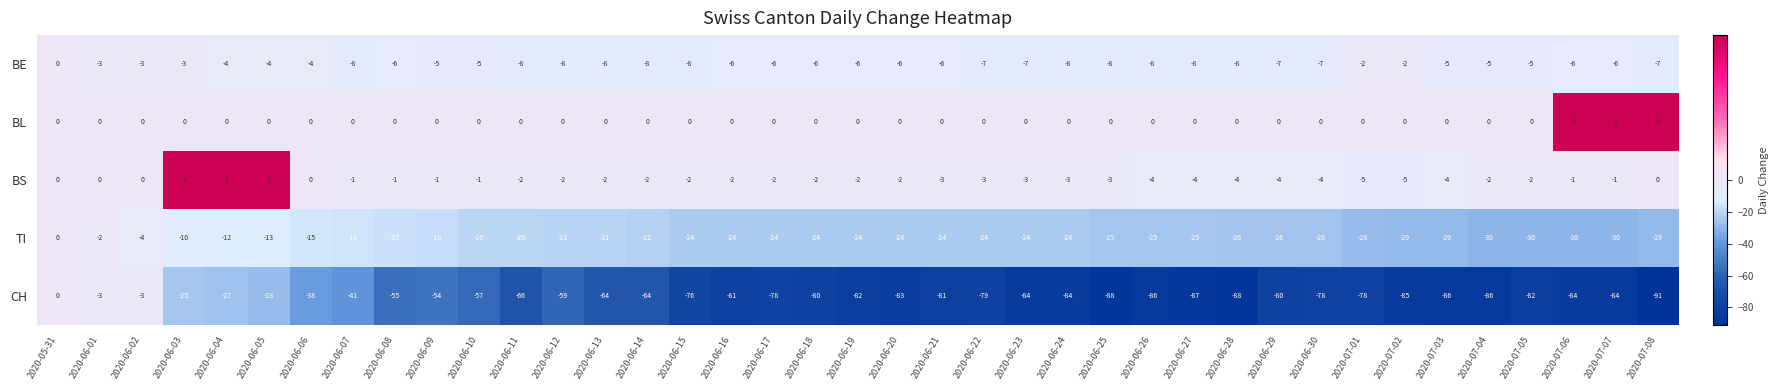

What is the average value of the TI series?

-22